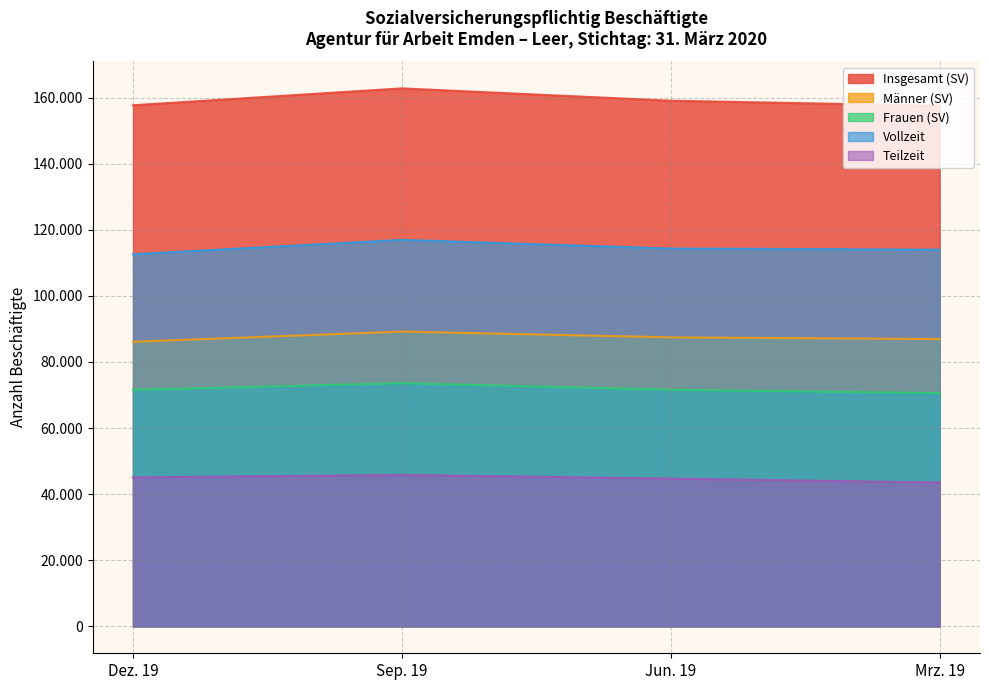

True or false: Teilzeit has more than 2 interior local peaks.

False